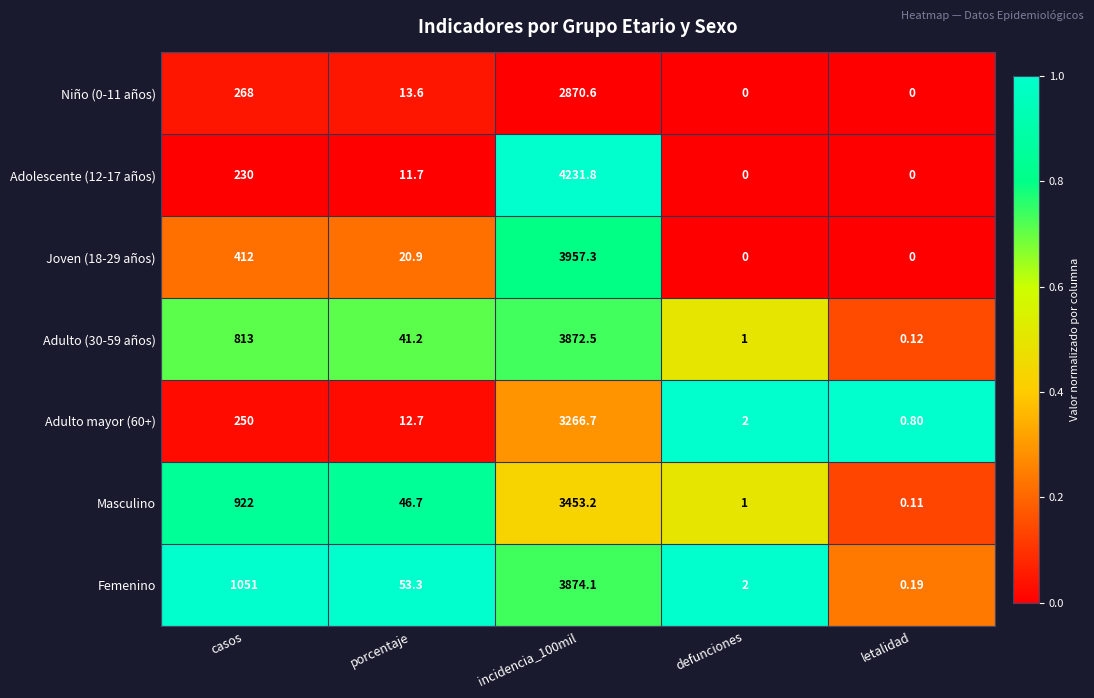

At which label is Masculino closest to 1726?

casos